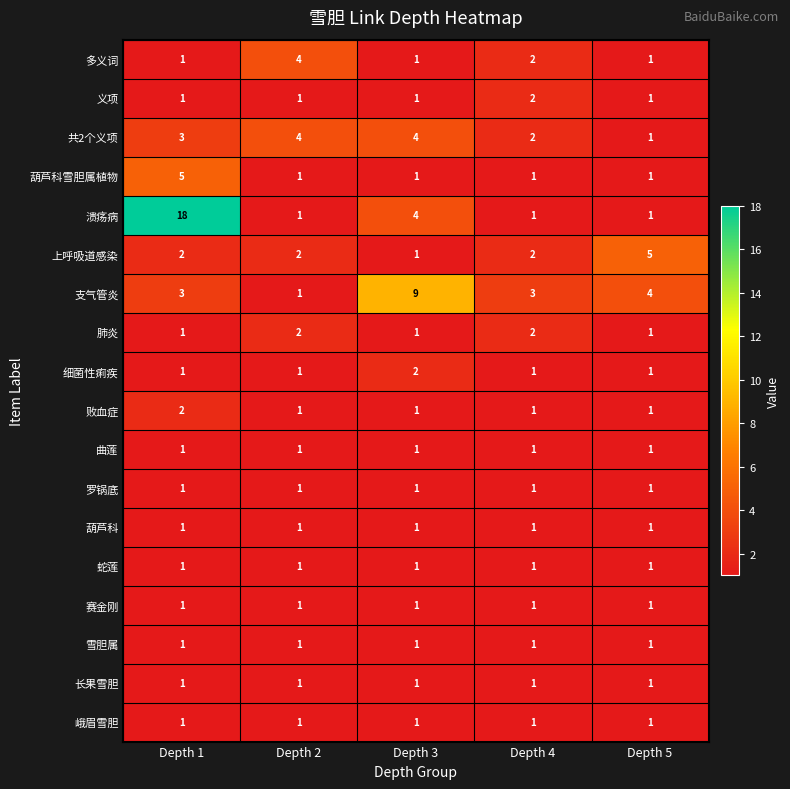

True or false: 葫芦科 has a value of 1 at Depth 1.

True